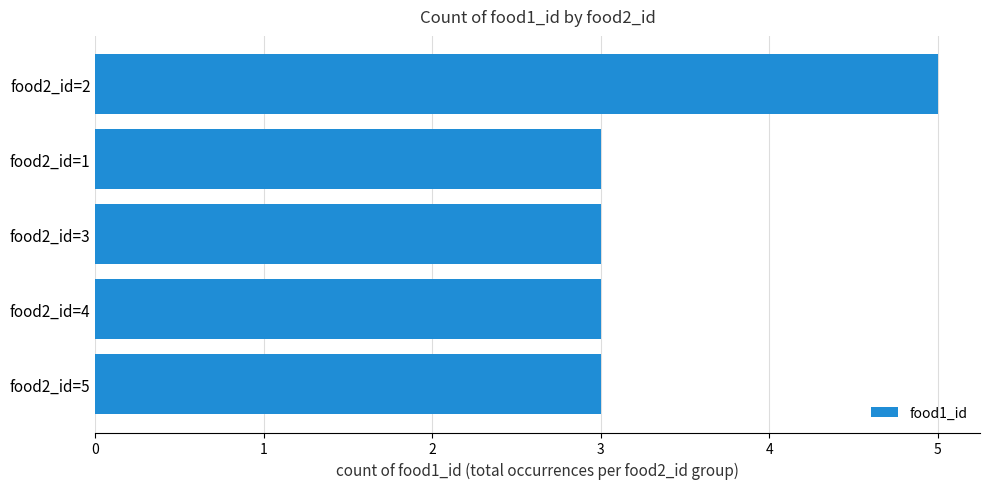

Approximately how many times larger is the value at food2_id=3 compared to food2_id=4?

1.0